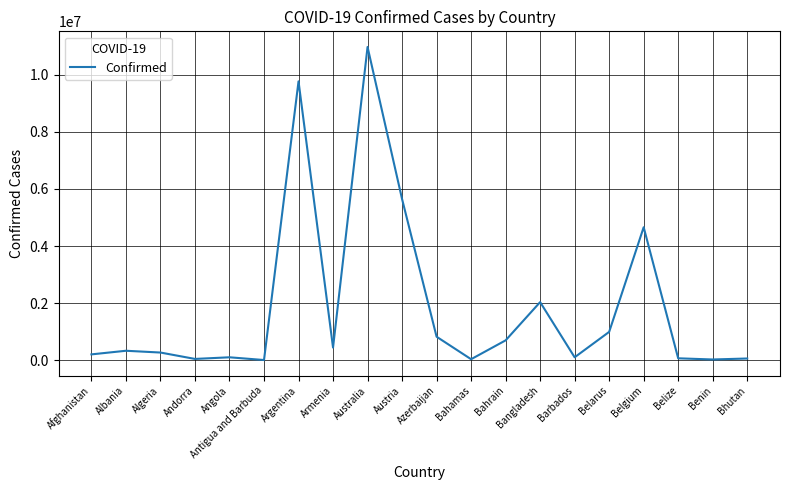

Where is the data nearest to the value 5489342?

Austria